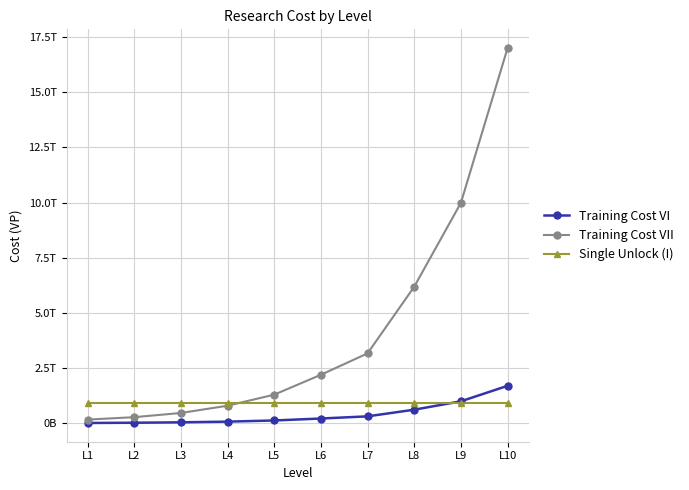

Reading right to left, what are all the values shown in this chart?

Training Cost VI: 1700000000000	999000000000	619000000000	317000000000	219000000000	130000000000	78000000000	47000000000	28000000000	16900000000
Training Cost VII: 17000000000000	9990000000000	6190000000000	3170000000000	2200000000000	1300000000000	799000000000	470000000000	280000000000	170000000000
Single Unlock (I): 900000000000	900000000000	900000000000	900000000000	900000000000	900000000000	900000000000	900000000000	900000000000	900000000000